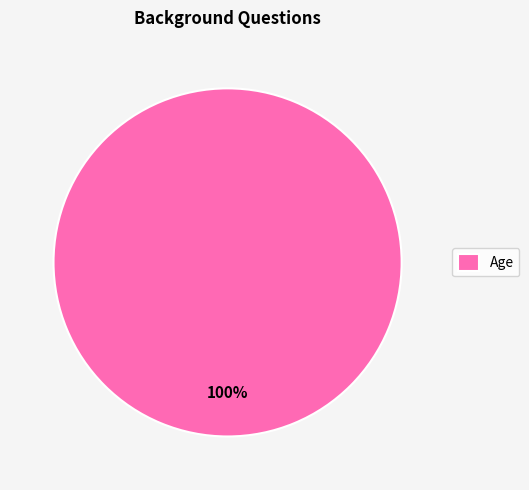

True or false: Age accounts for 100% of the total.

True